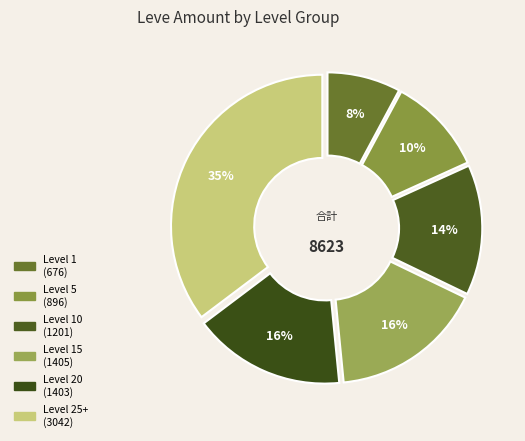

Is there a majority slice in this chart?

No